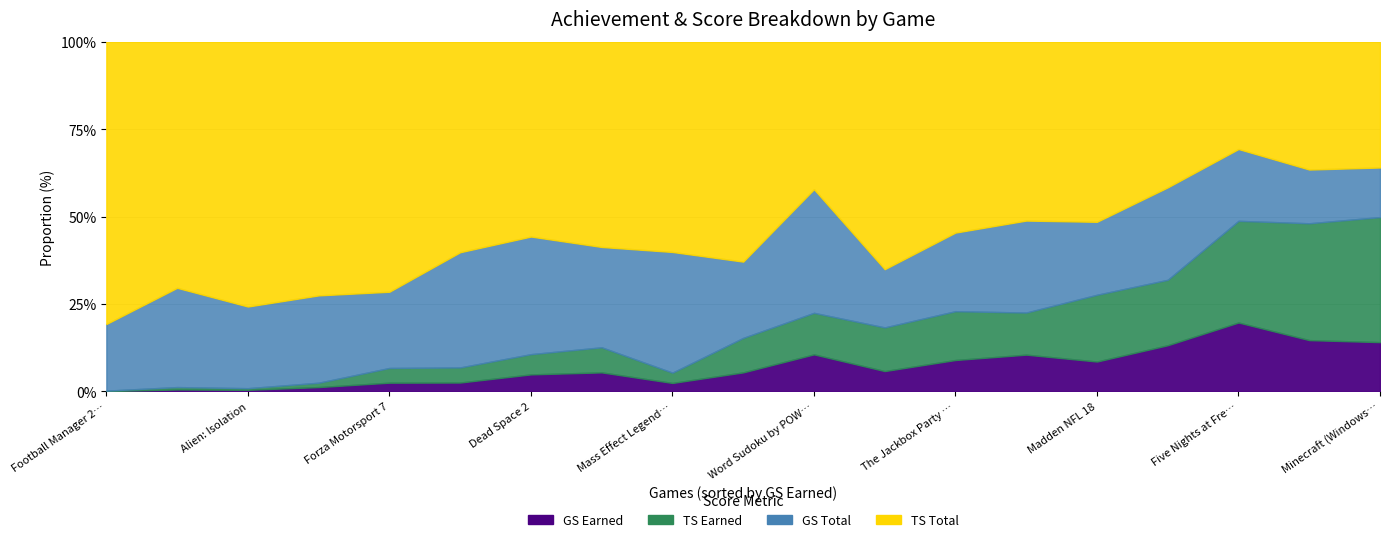

True or false: TS Earned and TS Total intersect in this chart.

False